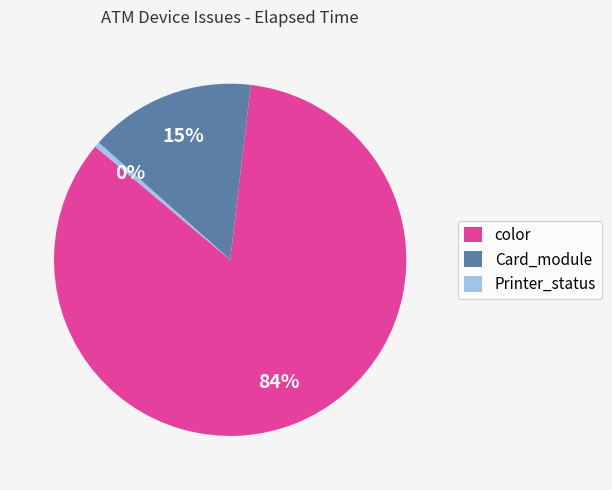

To the nearest percent, what portion does Card_module represent?

15%